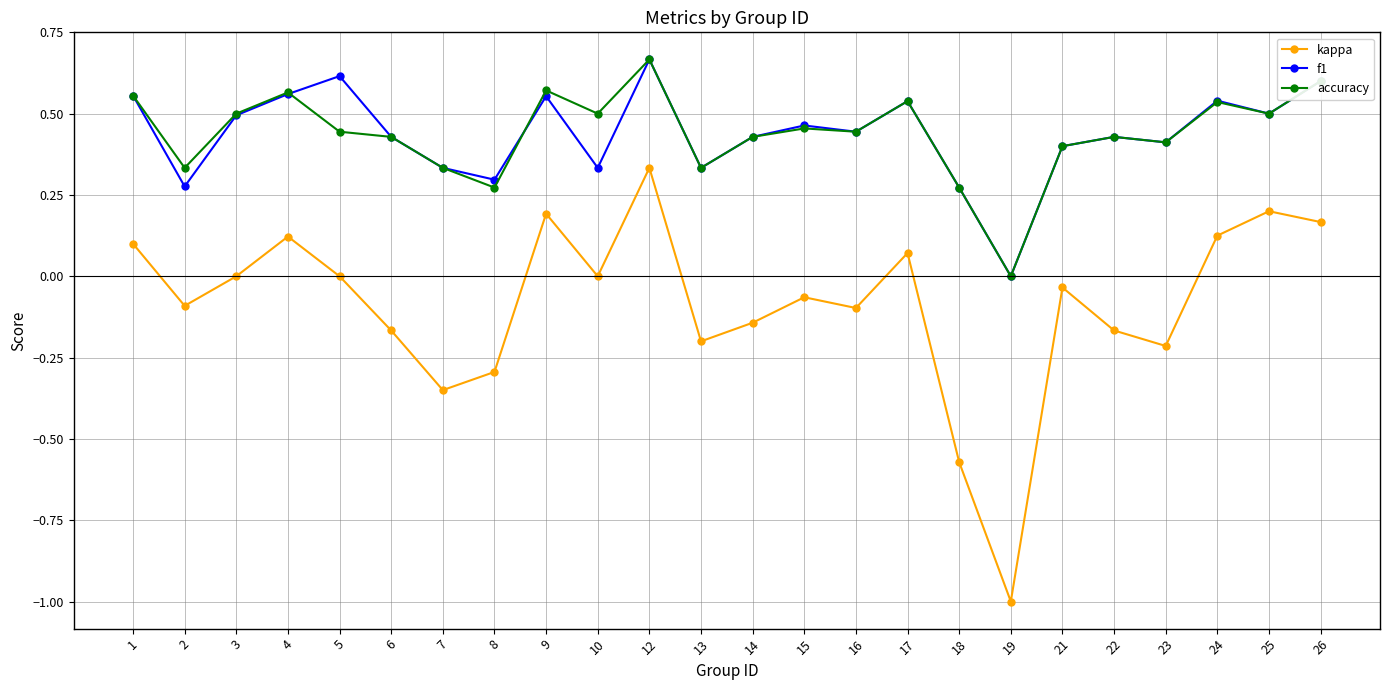

What is the total value across all series at 17?

1.1